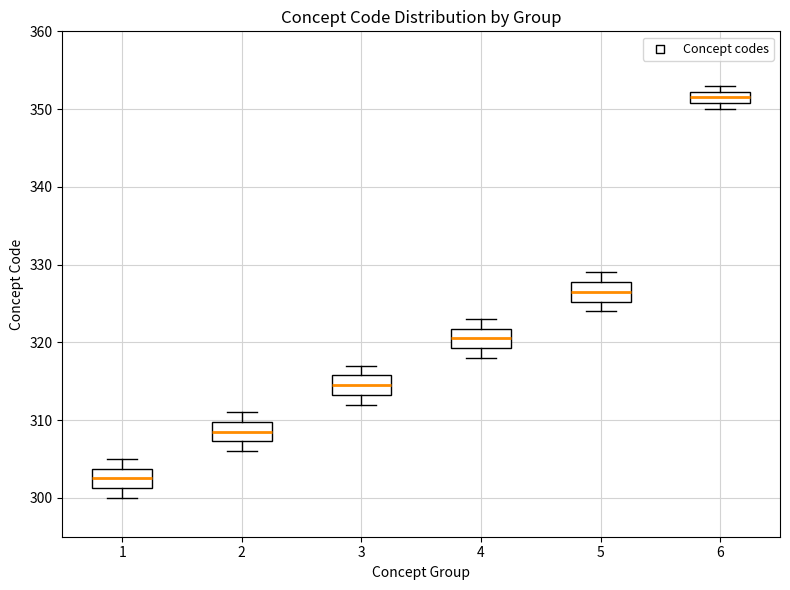

Where is the upper edge of the box at x = 6 on the y-axis? The values are not printed on the chart, so give them approximately, as read against the axis.

352